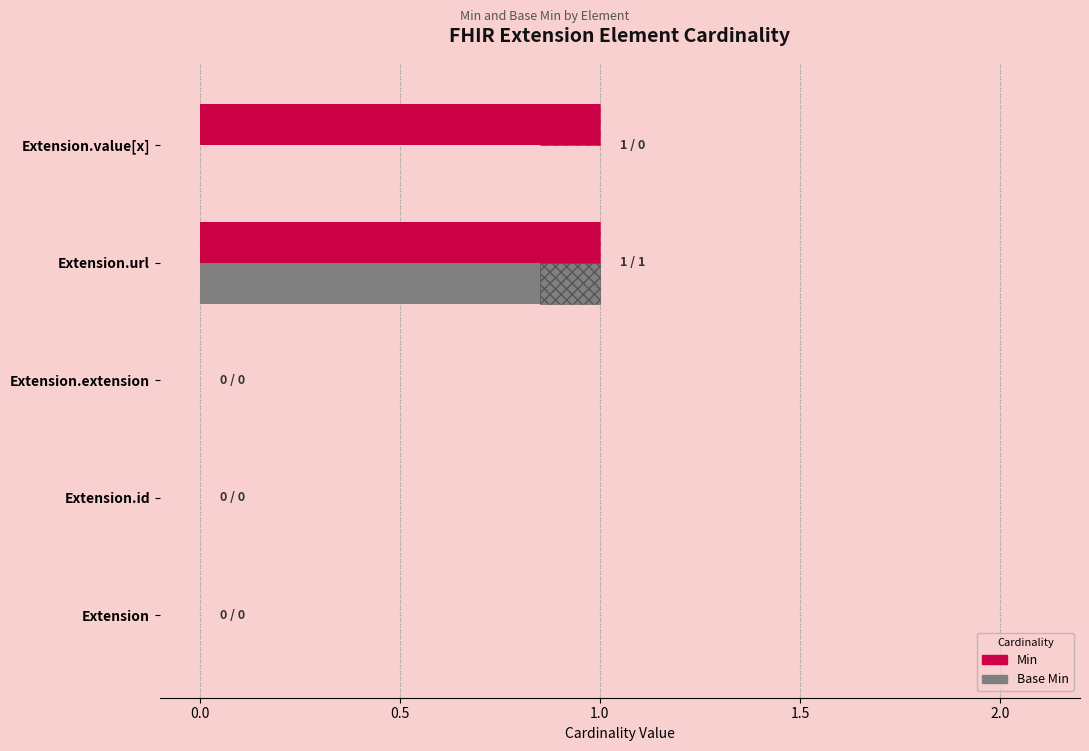

The value of Min at Extension.id is 0. True or false?

True